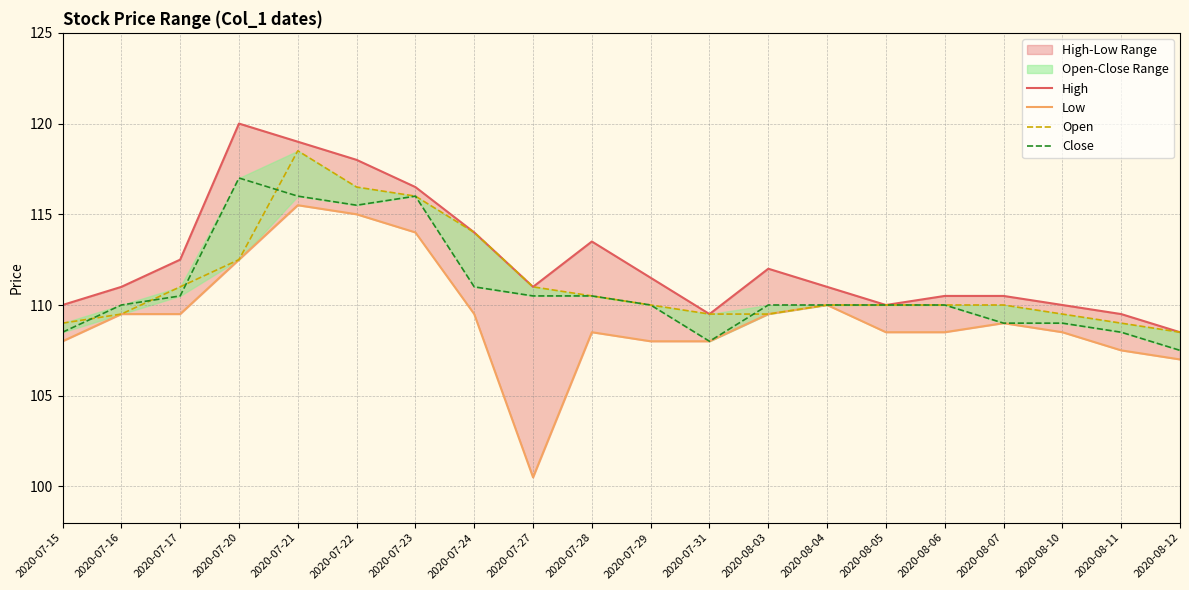

Which has a higher value, 2020-08-04 or 2020-08-11?

2020-08-04